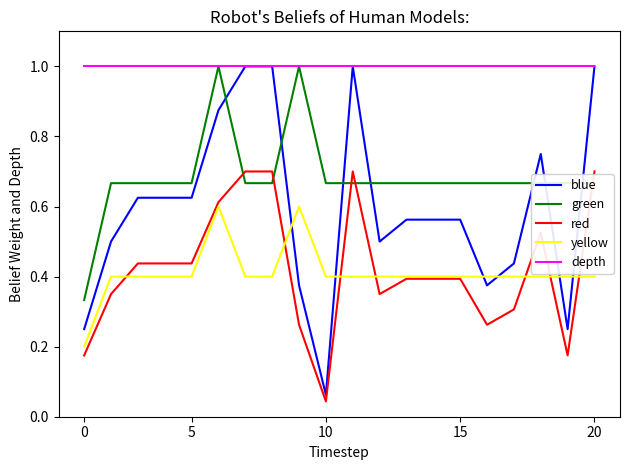

Which series has the largest total across all categories?

depth